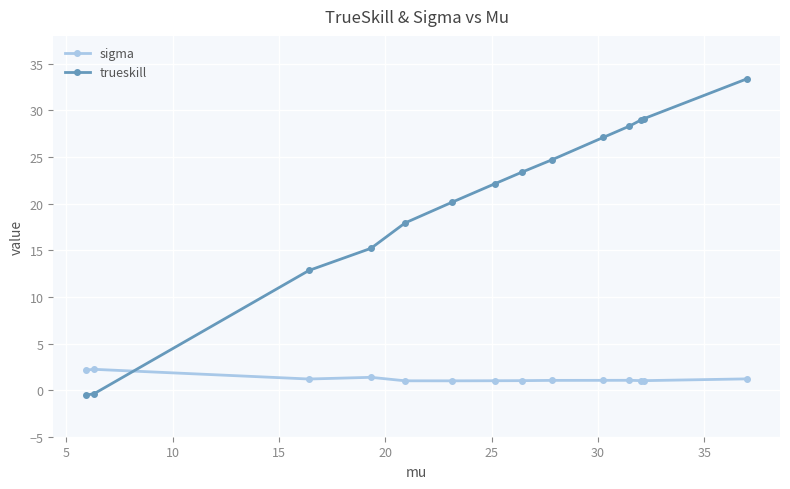

Which series has the largest range (max minus min)?

trueskill